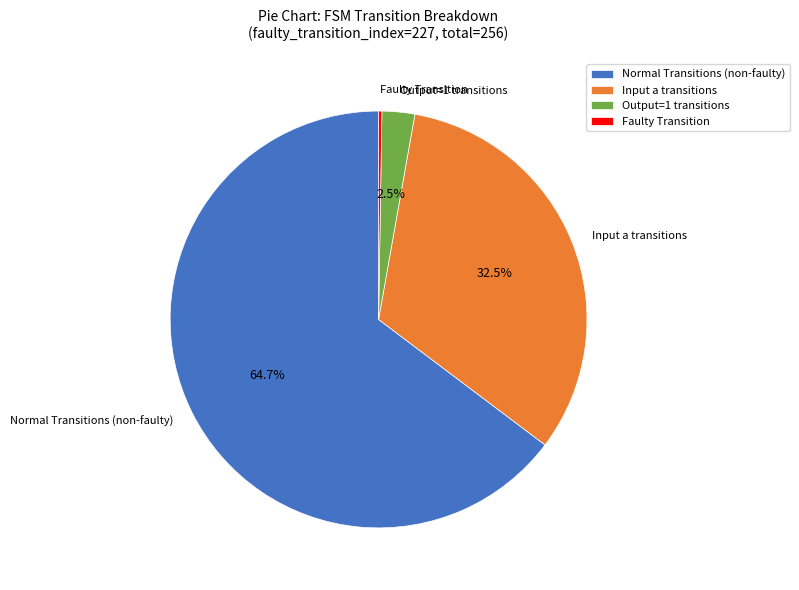

Which category accounts for the majority?

Normal Transitions (non-faulty)